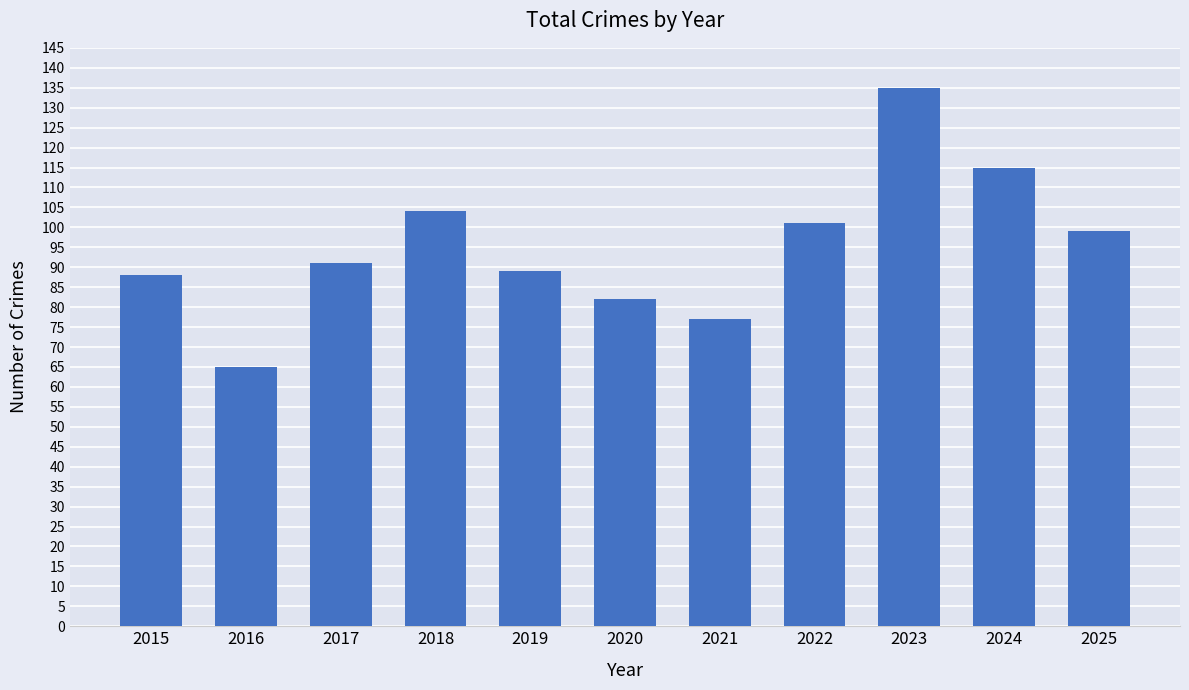

Between 2019 and 2021, which is larger?

2019